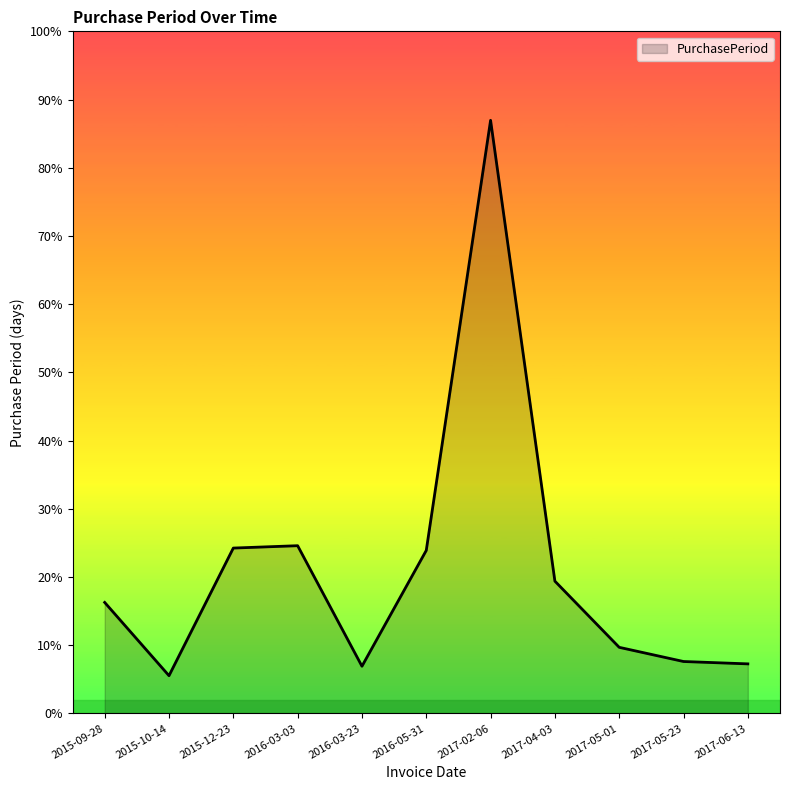

Where is the first local minimum?

2015-10-14